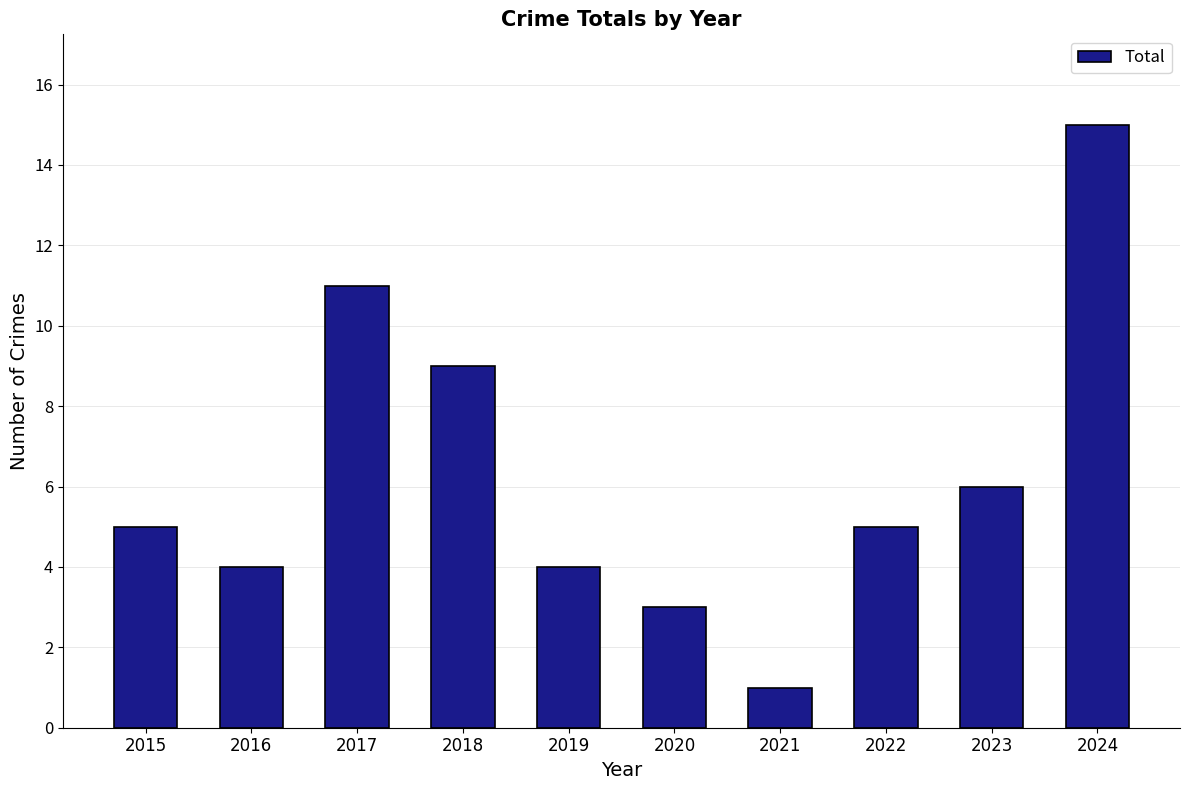

What is the change in value from 2022 to 2024?

+10